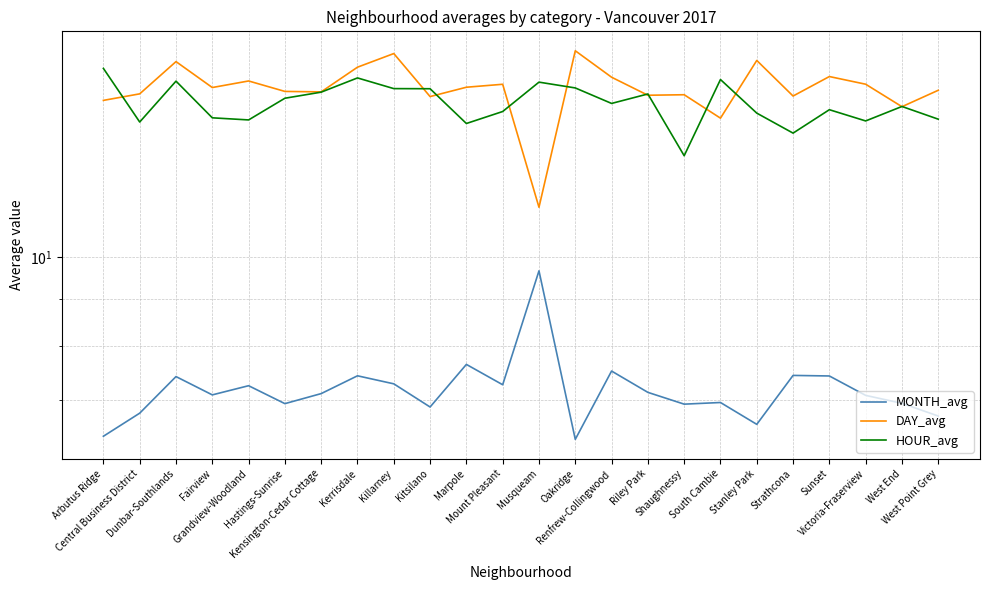

What is the value of the HOUR_avg point at the 12th from the left?

14.4